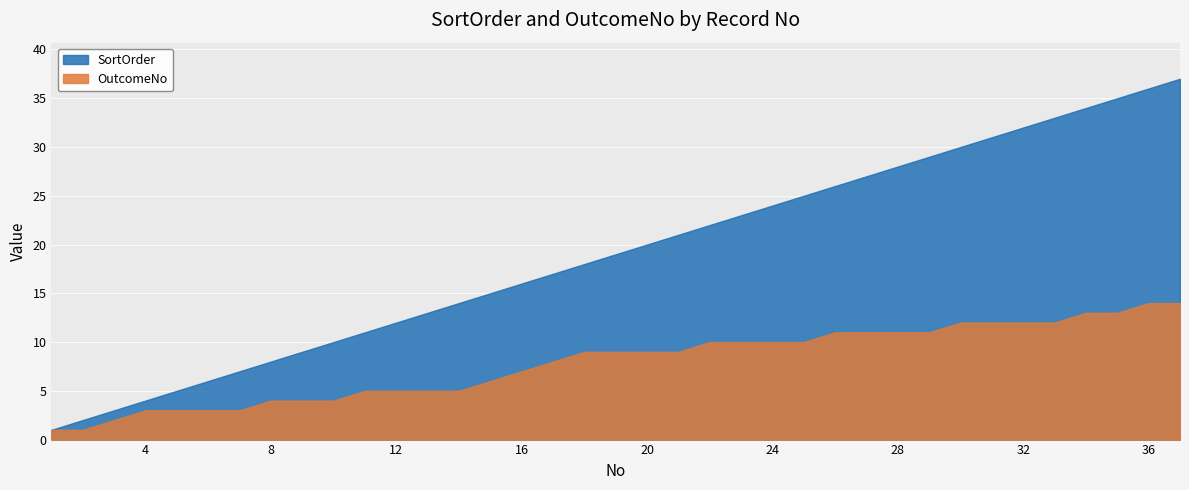

What are all the series names shown in the legend?

SortOrder, OutcomeNo